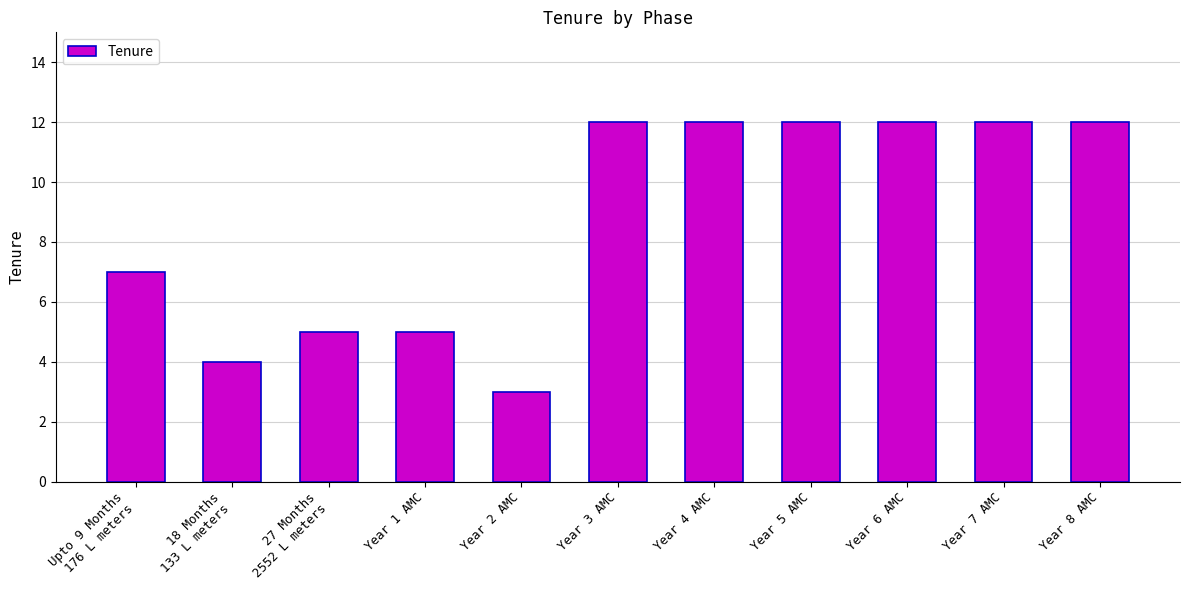

The value at Year 3 AMC is 2. True or false?

False